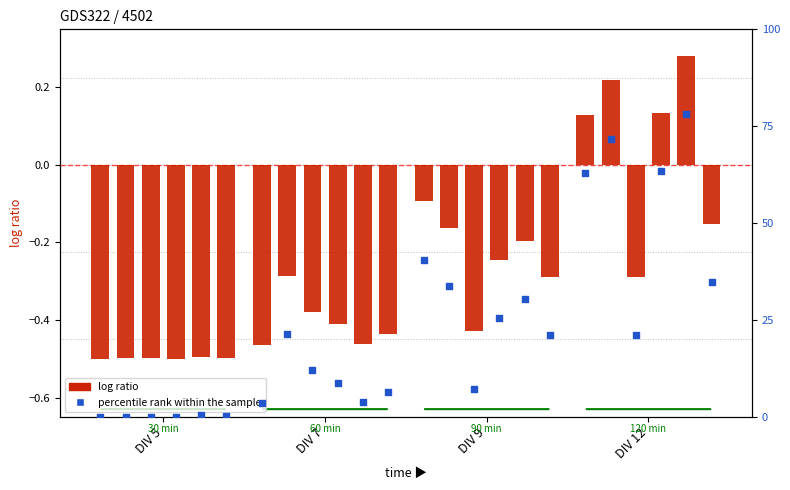

At how many categories does at least one series exceed 77?

1